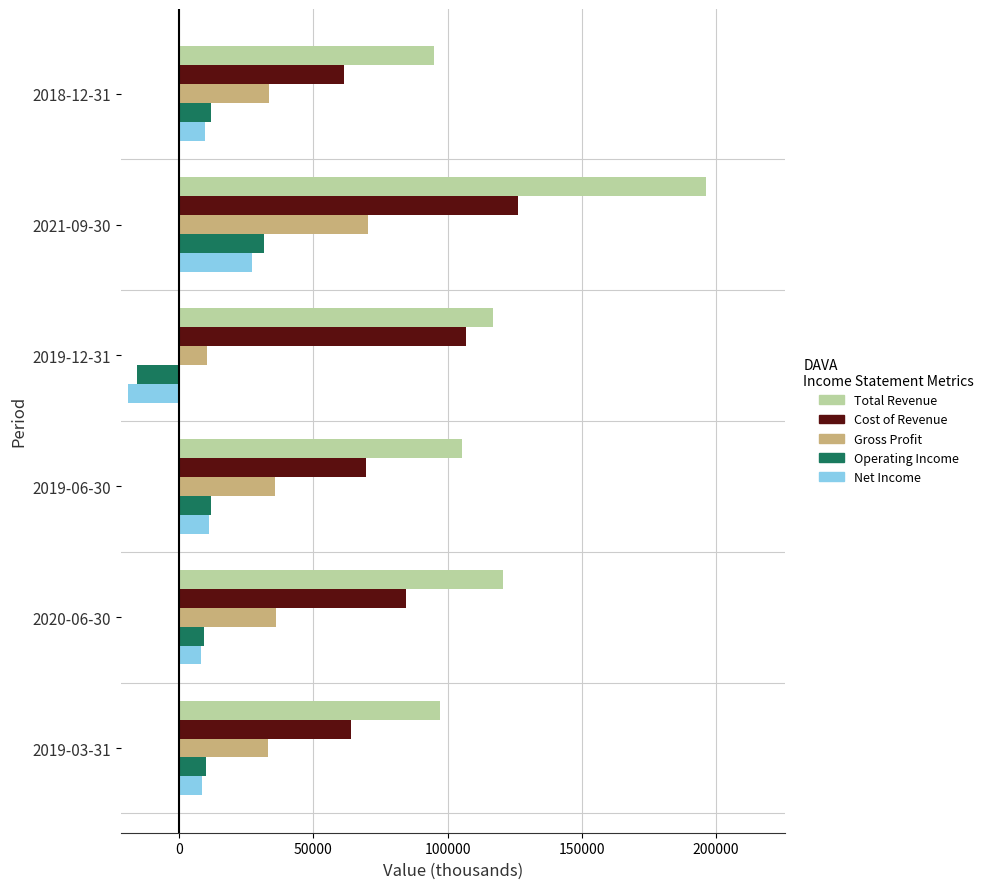

The value of Gross Profit at 2019-12-31 is 10500. True or false?

True